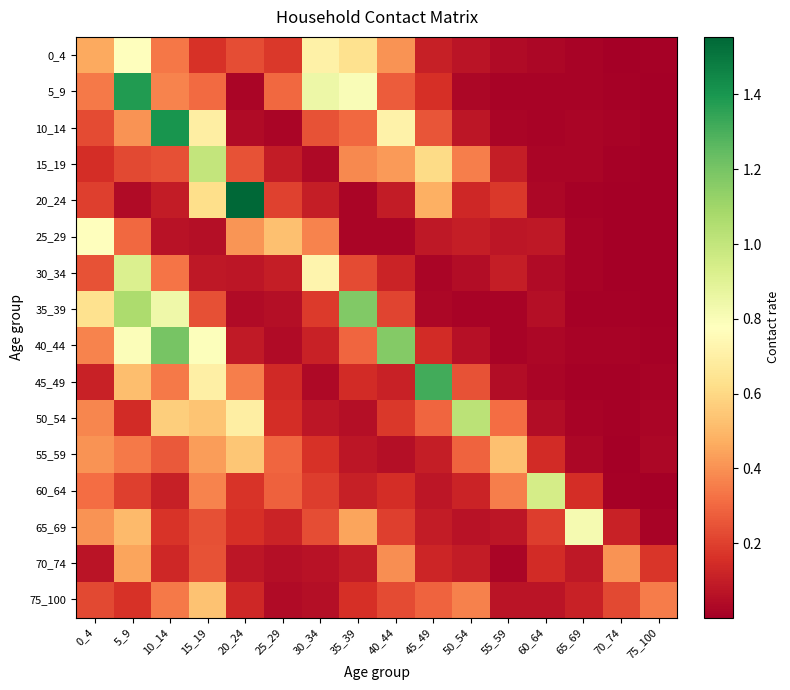

Between 70_74 and 20_24, which is larger?

20_24